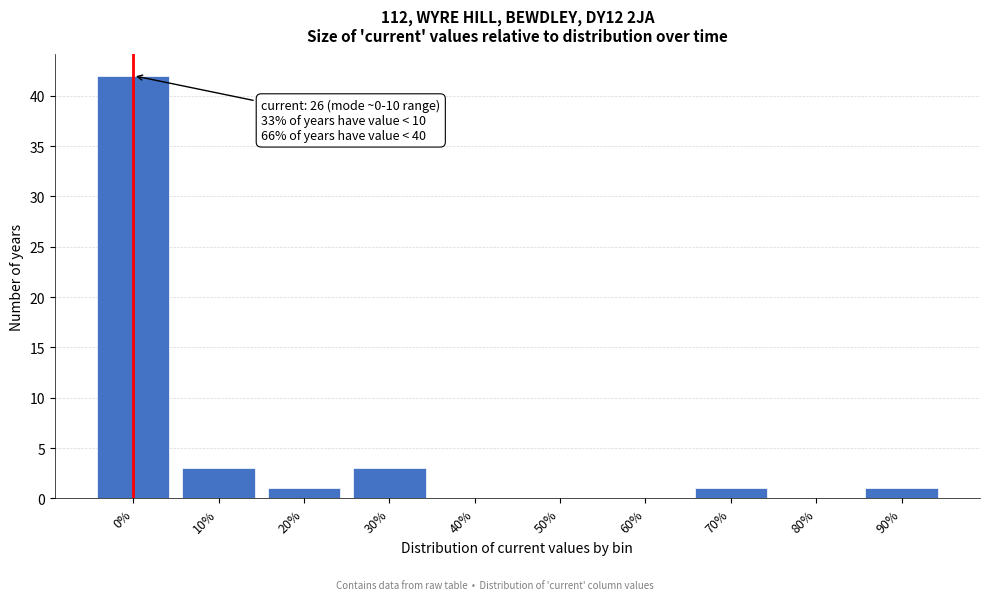

Reading right to left, list all the values displayed in this chart.

90%=1	80%=0	70%=1	60%=0	50%=0	40%=0	30%=3	20%=1	10%=3	0%=42